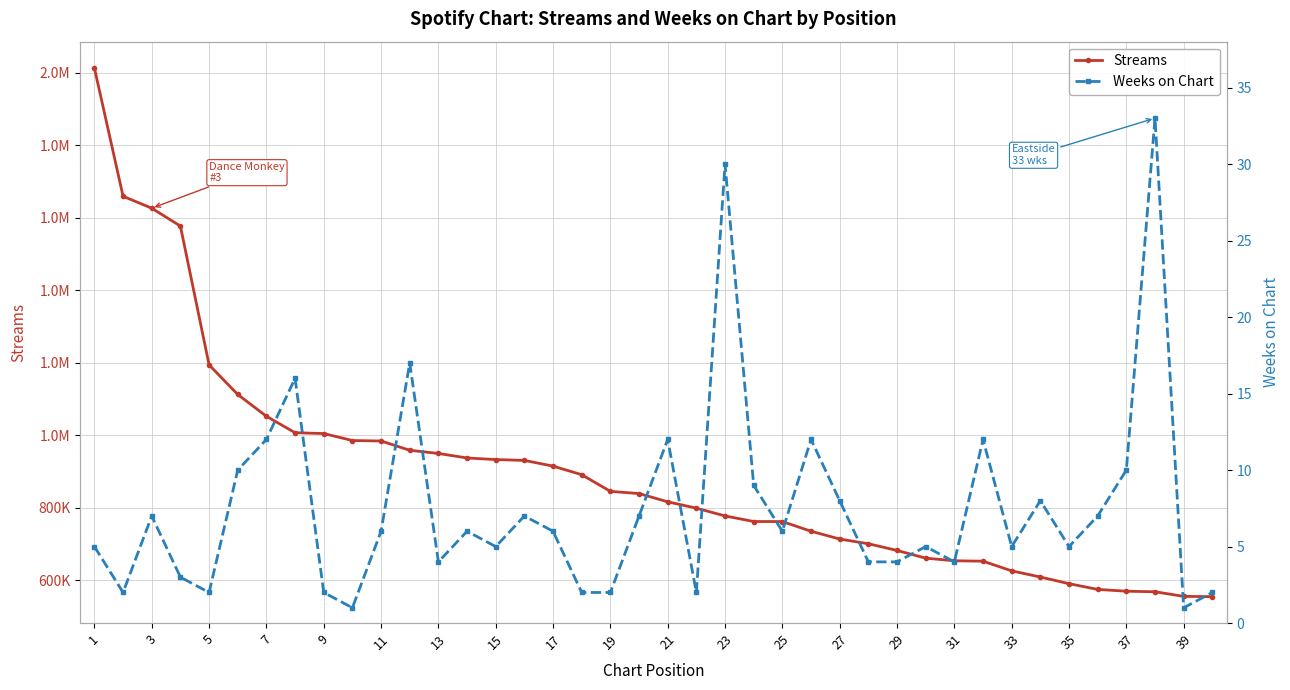

Reading left to right, transcribe all the data shown in this chart.

Streams: 2012778	1659136	1626293	1576951	1194120	1112384	1052269	1006944	1004568	985334	984076	958496	949635	937261	932838	930497	914778	891064	845077	839054	816274	798776	777297	761962	761795	735118	713577	700555	682129	660864	653597	652495	625802	608819	590408	574631	569662	568117	555412	554664
Weeks on Chart: 5	2	7	3	2	10	12	16	2	1	6	17	4	6	5	7	6	2	2	7	12	2	30	9	6	12	8	4	4	5	4	12	5	8	5	7	10	33	1	2